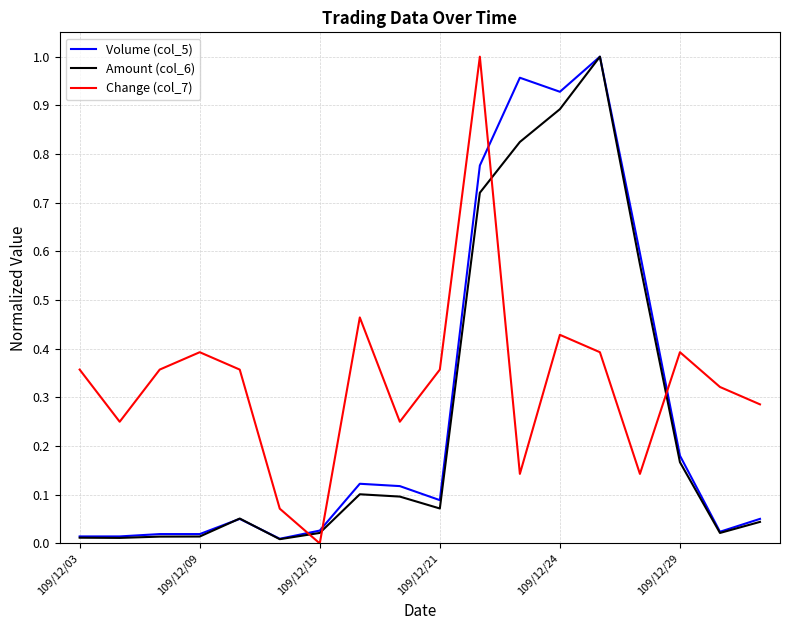

Which series has the largest total across all categories?

Change (col_7)